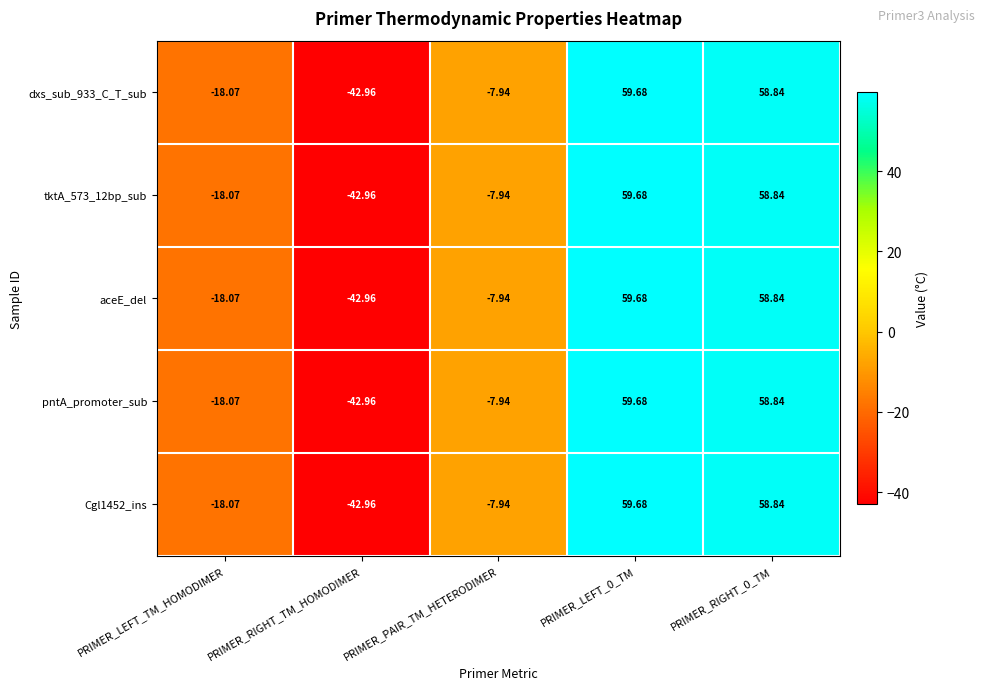

At which label is Cgl1452_ins closest to 8?

PRIMER_PAIR_TM_HETERODIMER